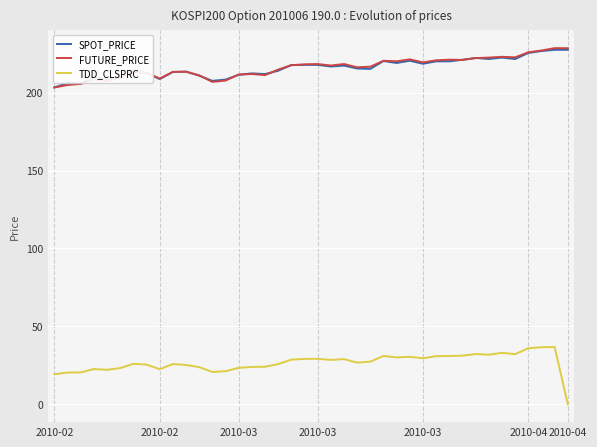

Is this an area chart (filled region under the line)?

No